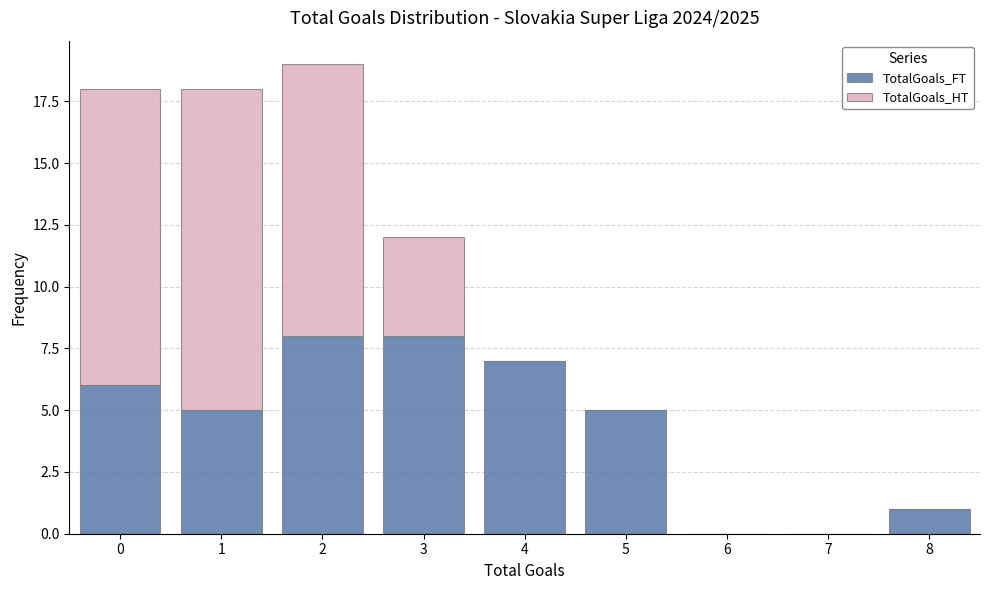

Reading left to right, what are the values for TotalGoals_FT?

0=6	1=5	2=8	3=8	4=7	5=5	6=0	7=0	8=1